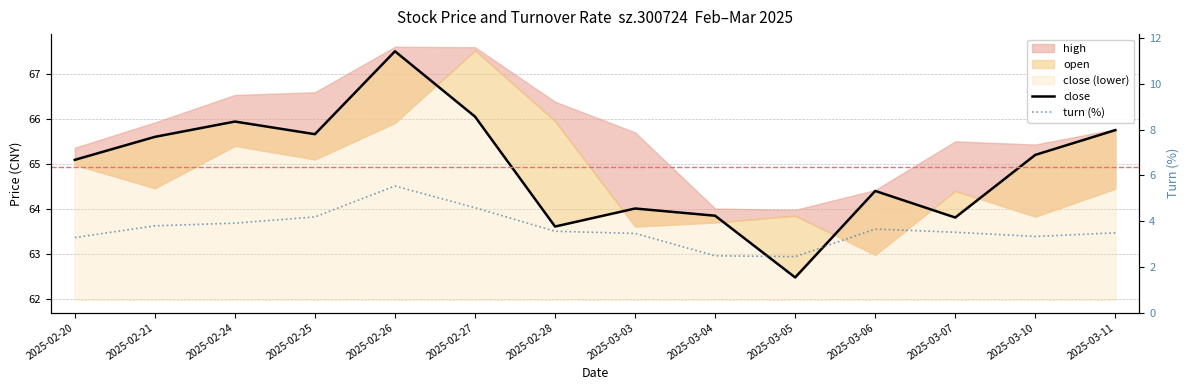

Rank the categories by turn (%) value from lowest to highest.

2025-03-05, 2025-03-04, 2025-02-20, 2025-03-10, 2025-03-03, 2025-03-11, 2025-03-07, 2025-02-28, 2025-03-06, 2025-02-21, 2025-02-24, 2025-02-25, 2025-02-27, 2025-02-26